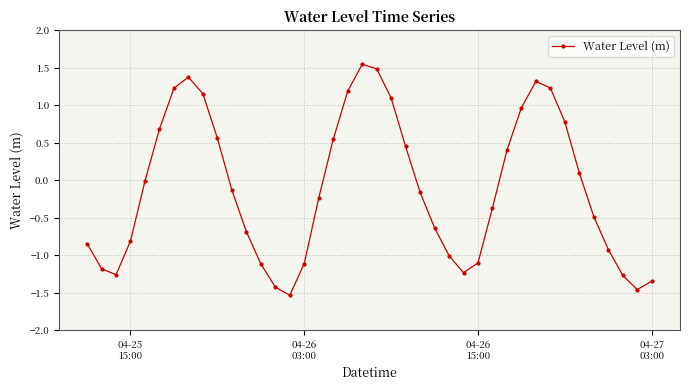

What is the difference between the maximum and minimum values?

3.1